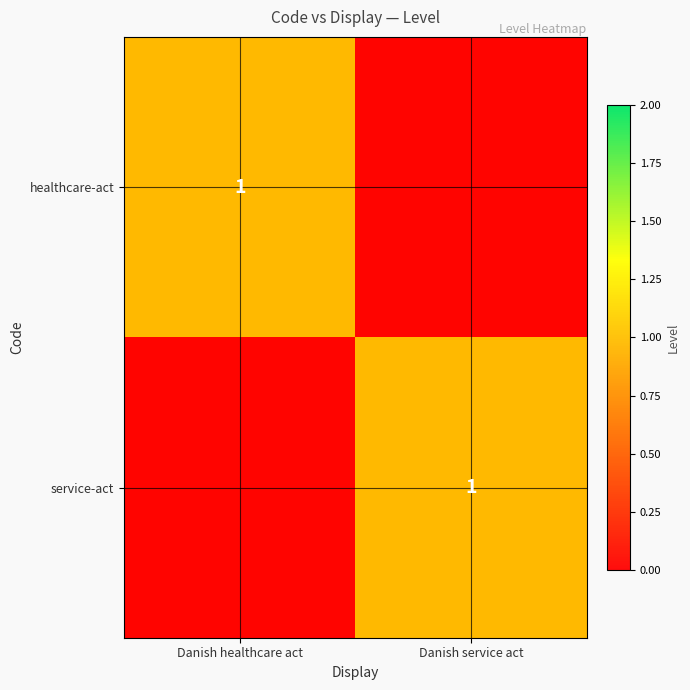

At which category is the sum across all series the highest?

Danish healthcare act